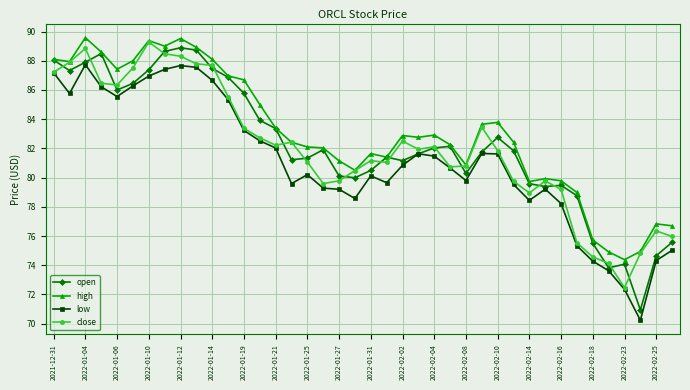

True or false: open has more than 2 interior local peaks.

True